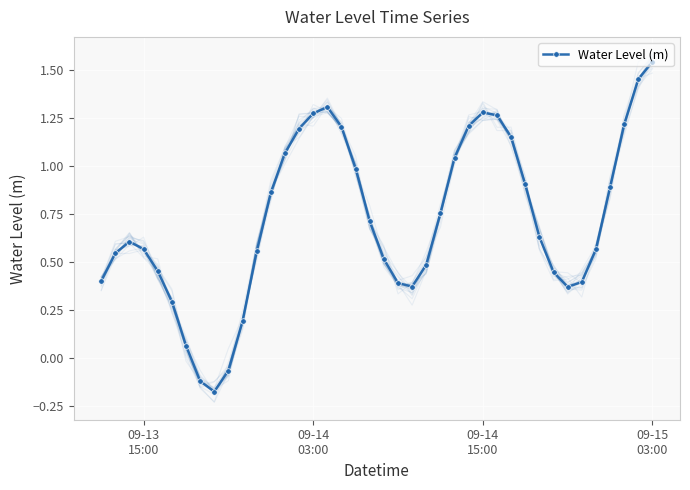

In Water Level (m), how many points are higher than both neighbors (excluding endpoints)?

3